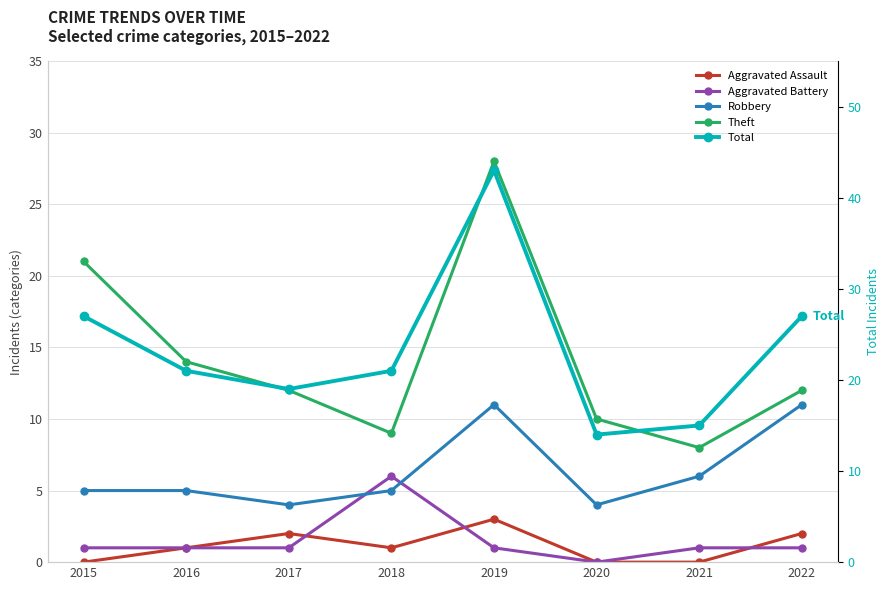

How many Aggravated Battery values are between 1 and 2?

6